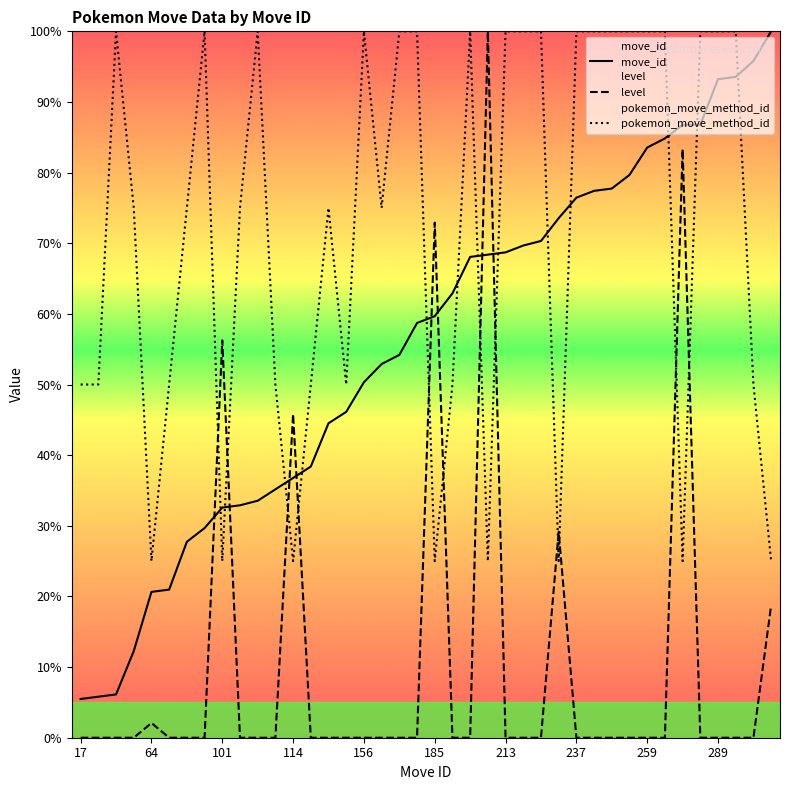

What is the total value across all series at 213?

168.7